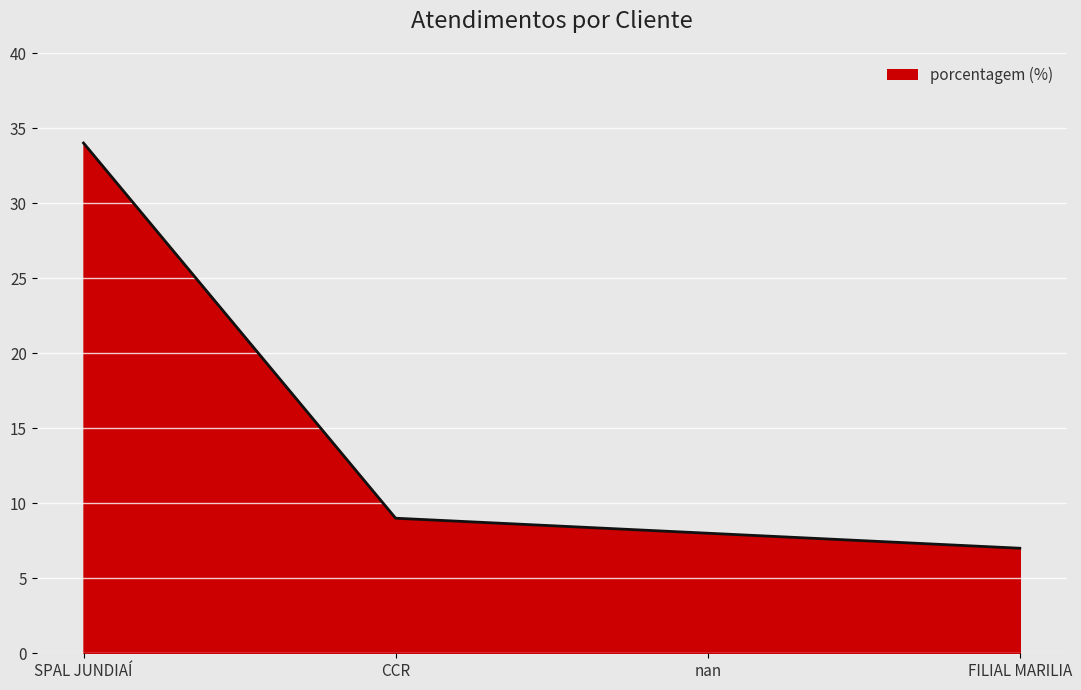

Approximately how many times larger is the value at CCR compared to FILIAL MARILIA?

1.3